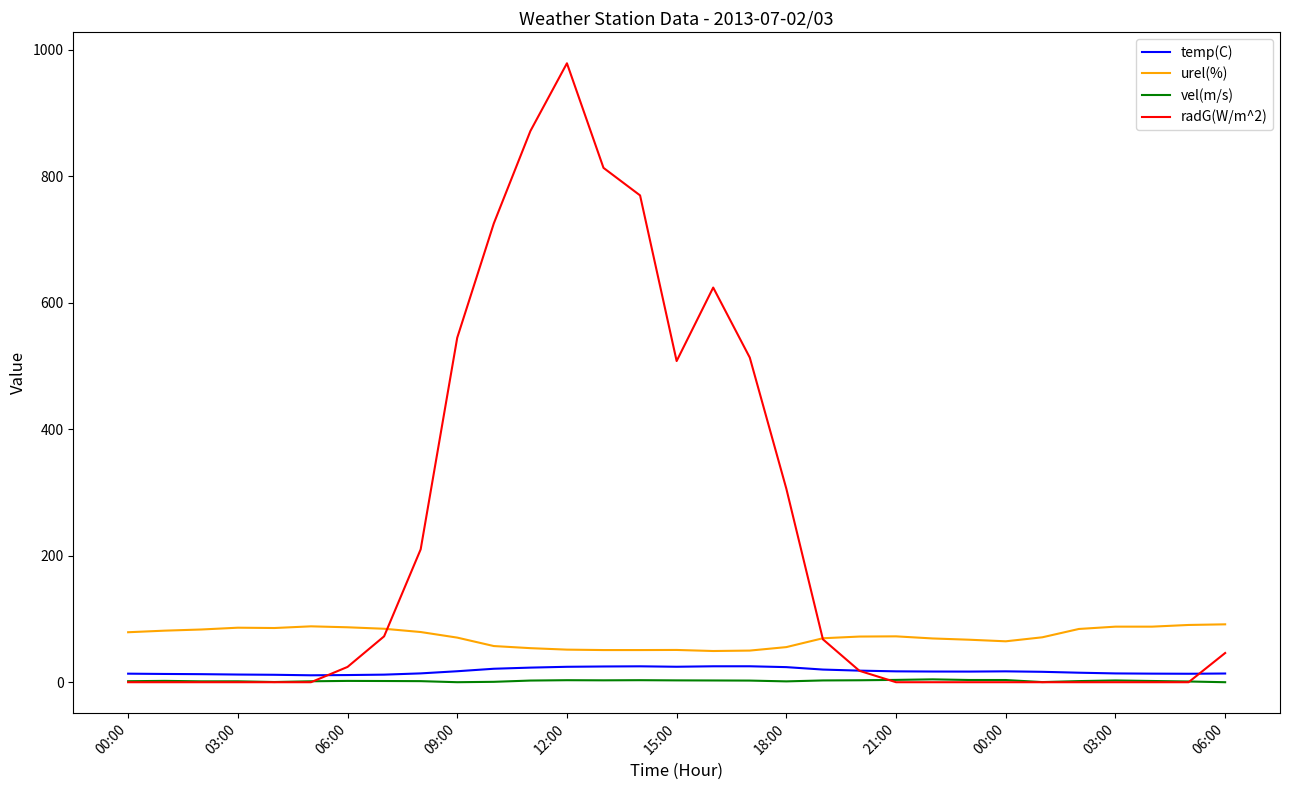

Rank the series by their maximum value, from lowest to highest.

vel(m/s), temp(C), urel(%), radG(W/m^2)